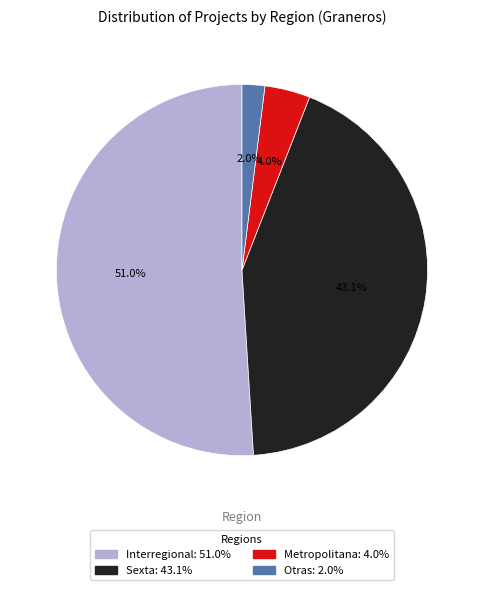

What percentage is the Metropolitana slice, to the nearest percent?

4%